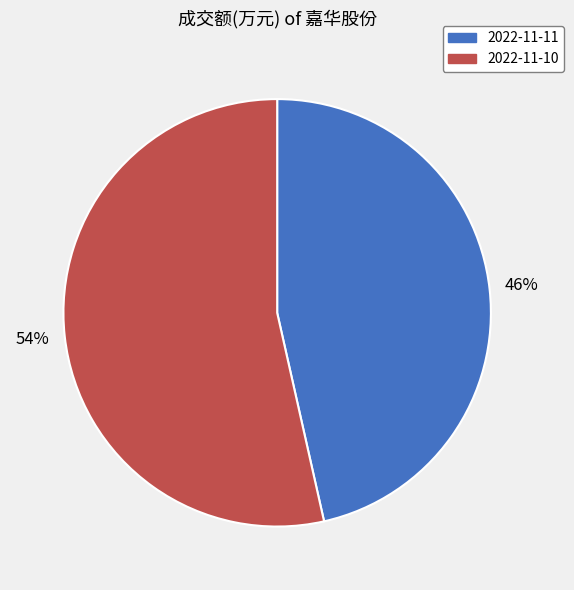

What percentage is the 2022-11-10 slice, to the nearest percent?

54%